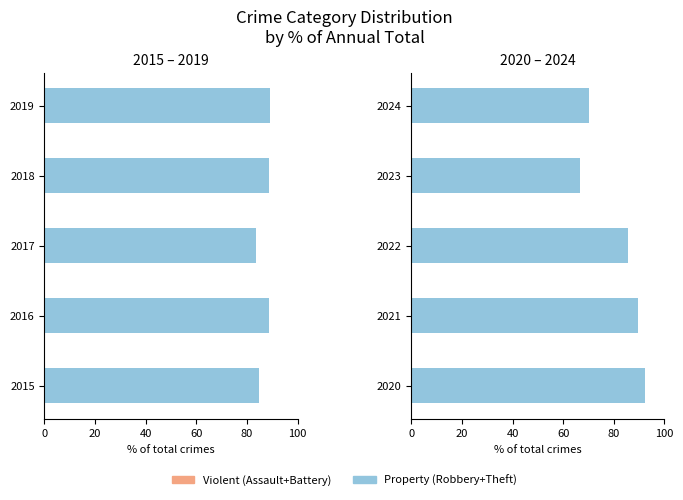

True or false: Property (Robbery+Theft) has a value of 159.1 at 2021.

False